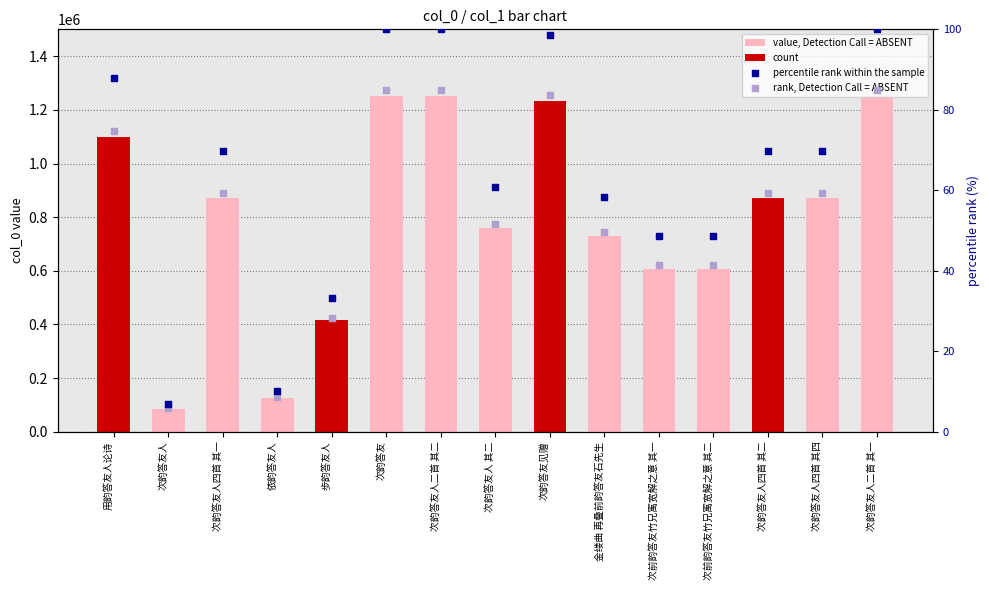

What are all the series names shown in the legend?

value, Detection Call = ABSENT, count, percentile rank within the sample, rank, Detection Call = ABSENT